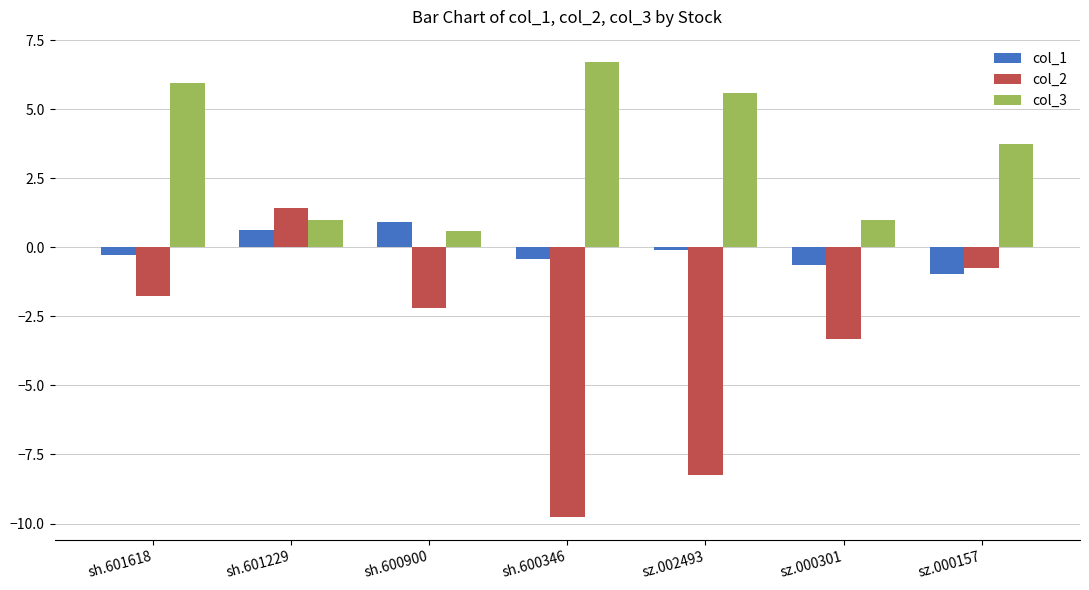

Is it true that col_2 equals -11.4 at sz.002493?

False